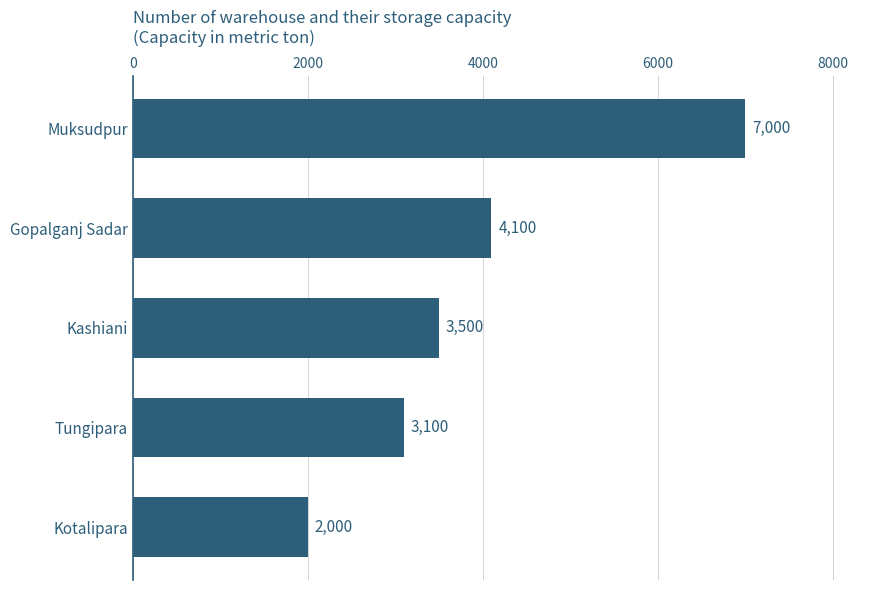

What is the sum of all values?

19700